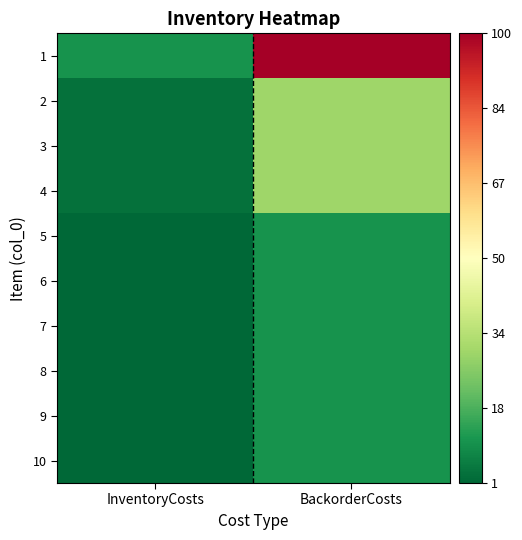

What is the total value across all series at InventoryCosts?

25